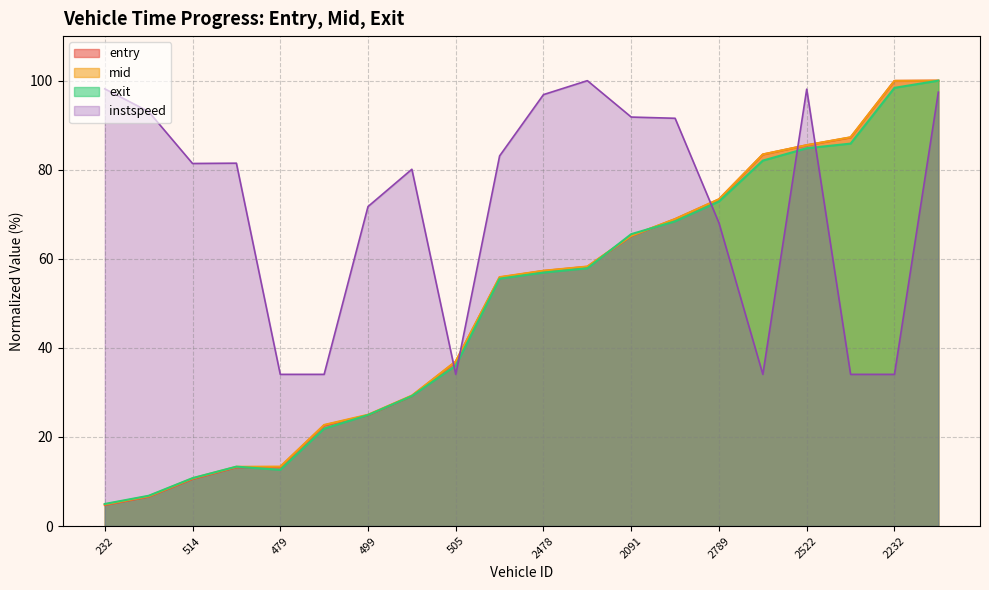

What is the spread (max minus min) of values at 2091?

26.7